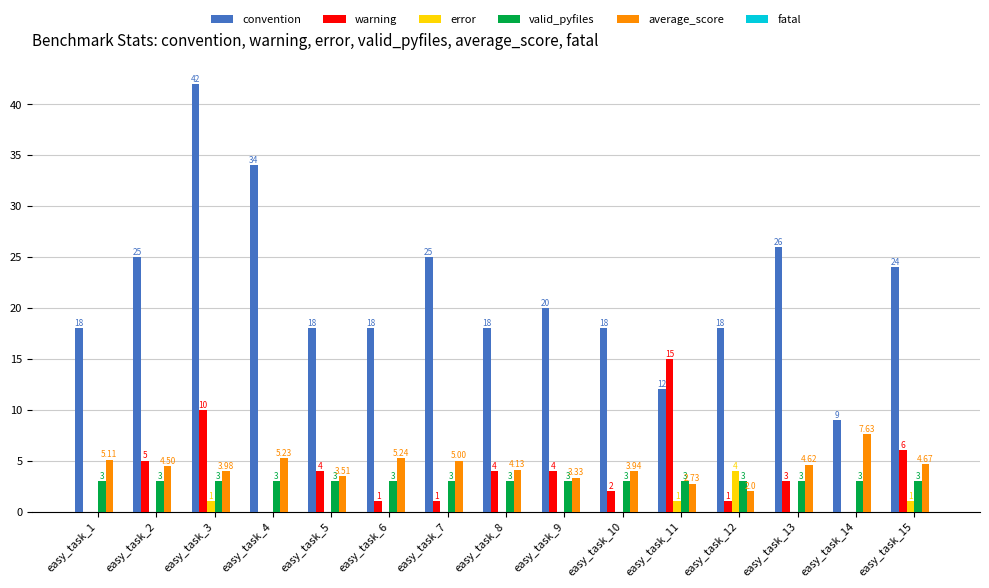

What is the approximate value of warning at easy_task_10?

2.0